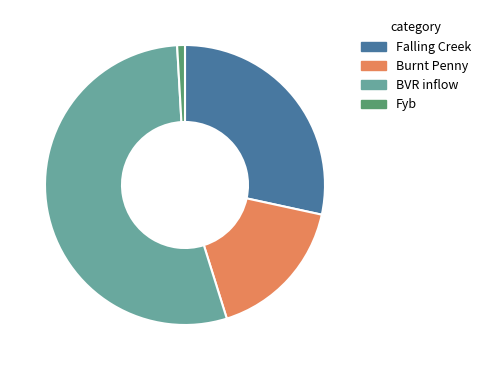

Is the sum of BVR inflow and Burnt Penny greater than half?

Yes